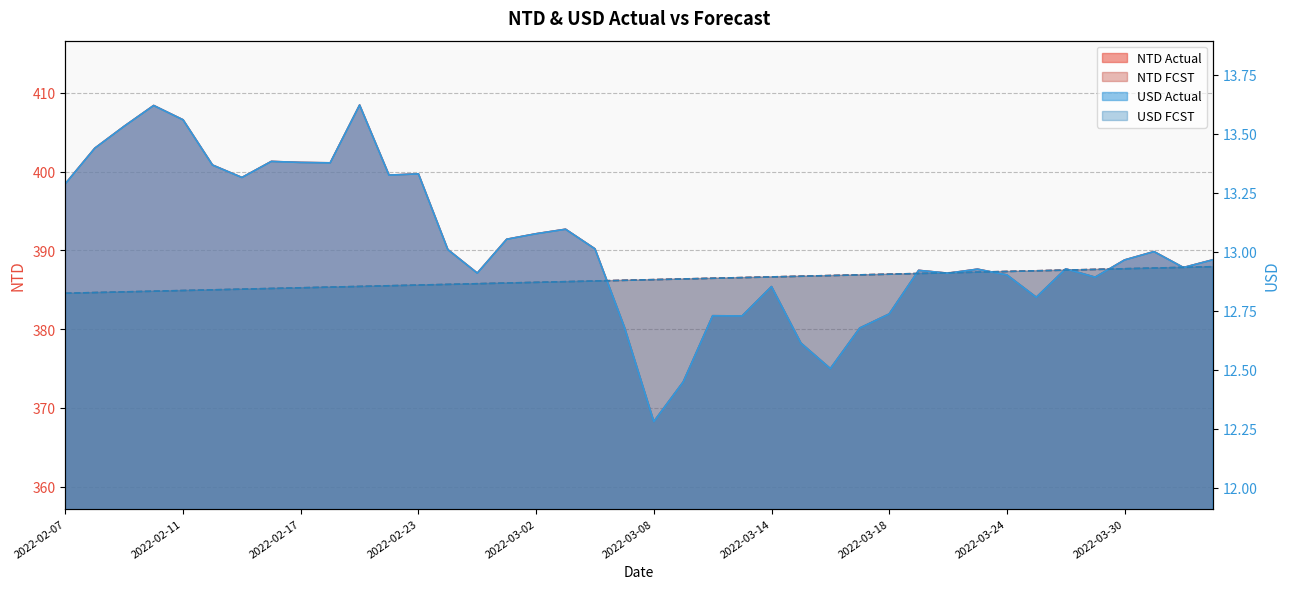

What is the maximum value shown in the chart?

408.5